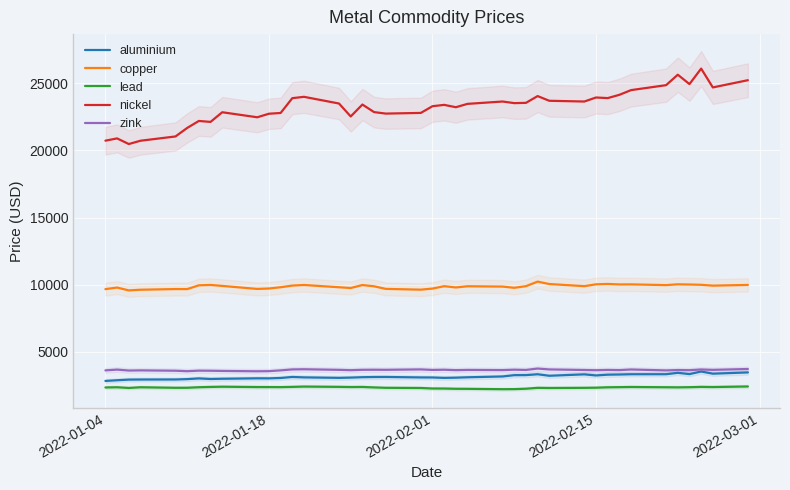

True or false: copper and lead intersect in this chart.

False